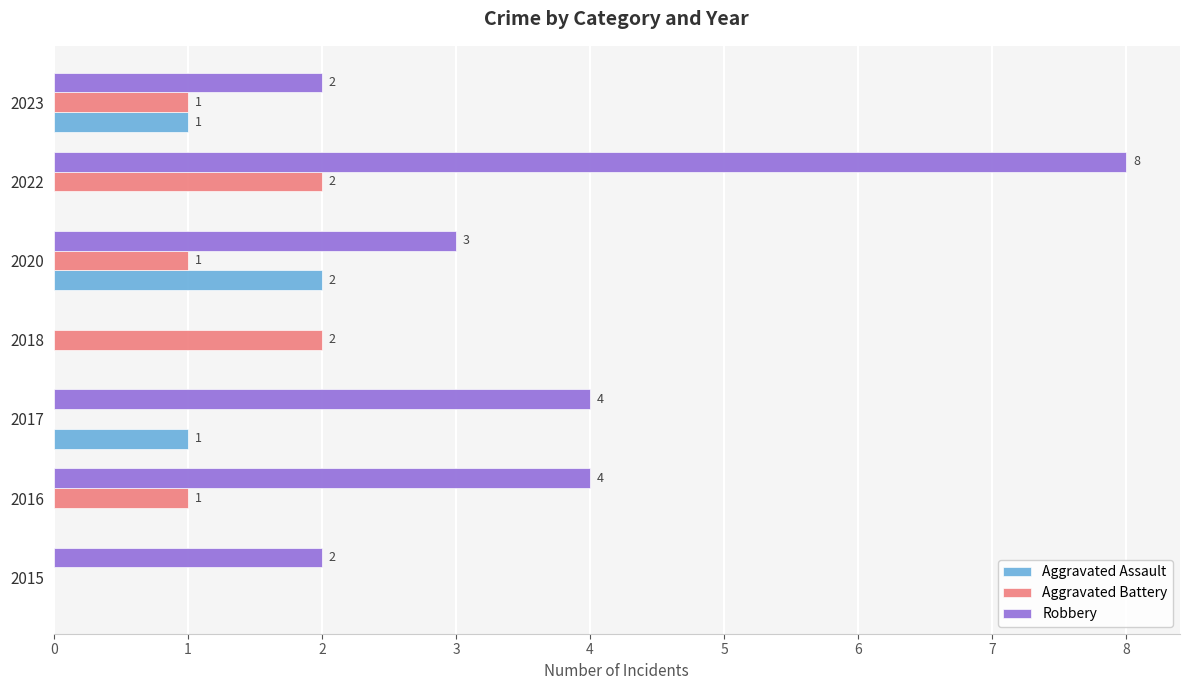

Between 2020 and 2022, which series saw the biggest shift?

Robbery